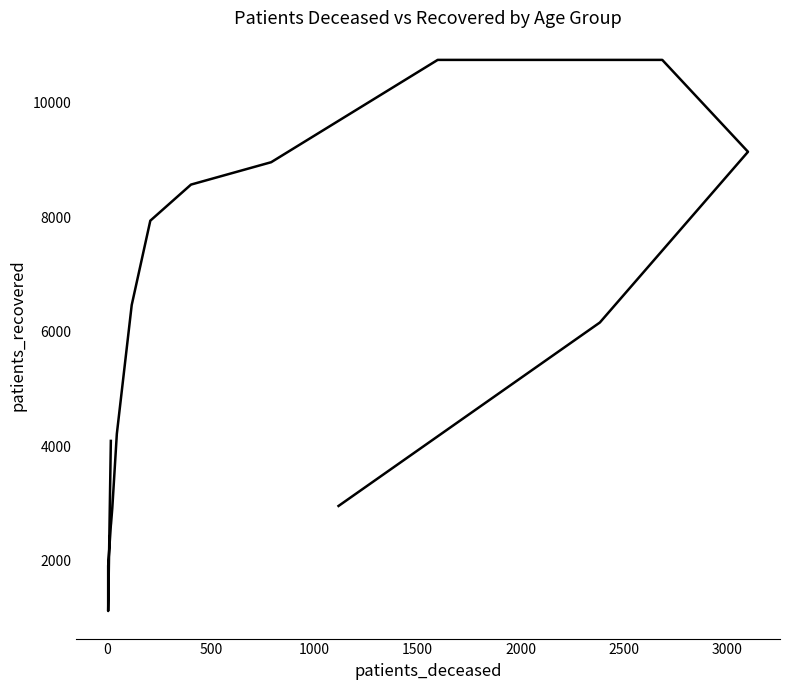

Is it true that the value at 2000 is 2918?

True